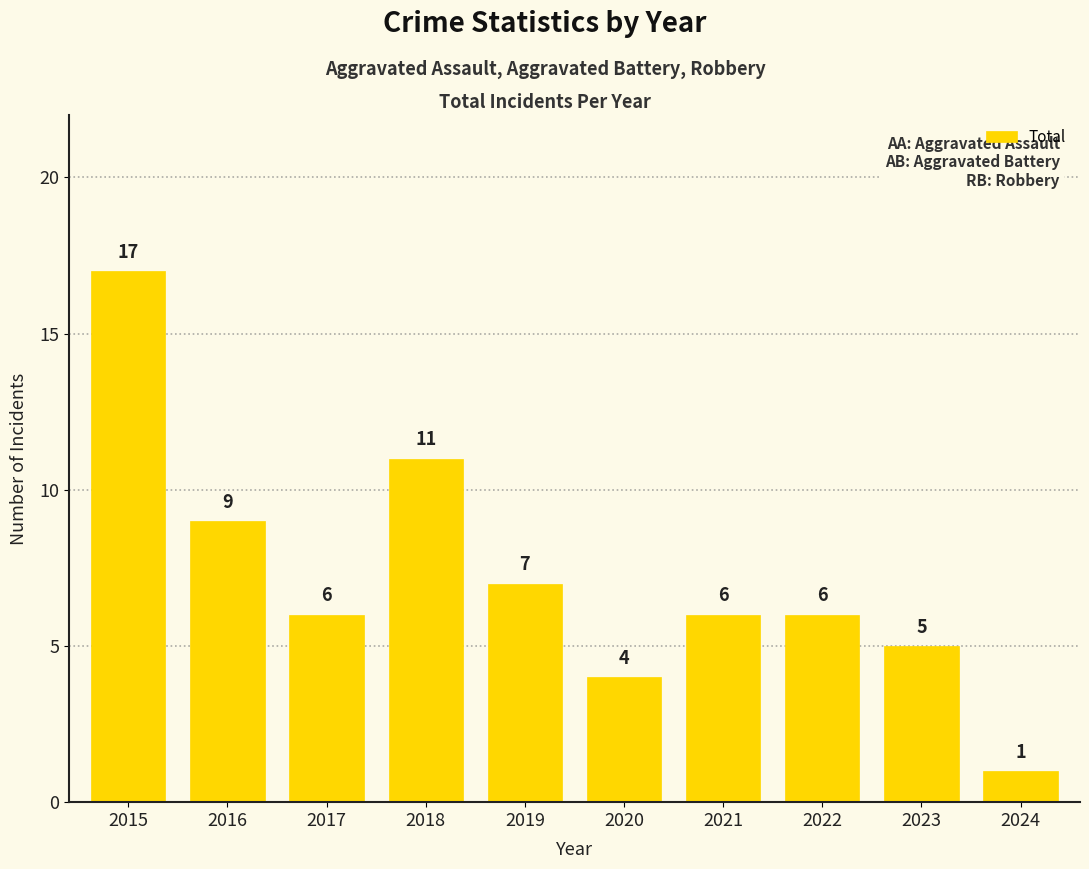

What is the difference between the maximum and second lowest values?

13